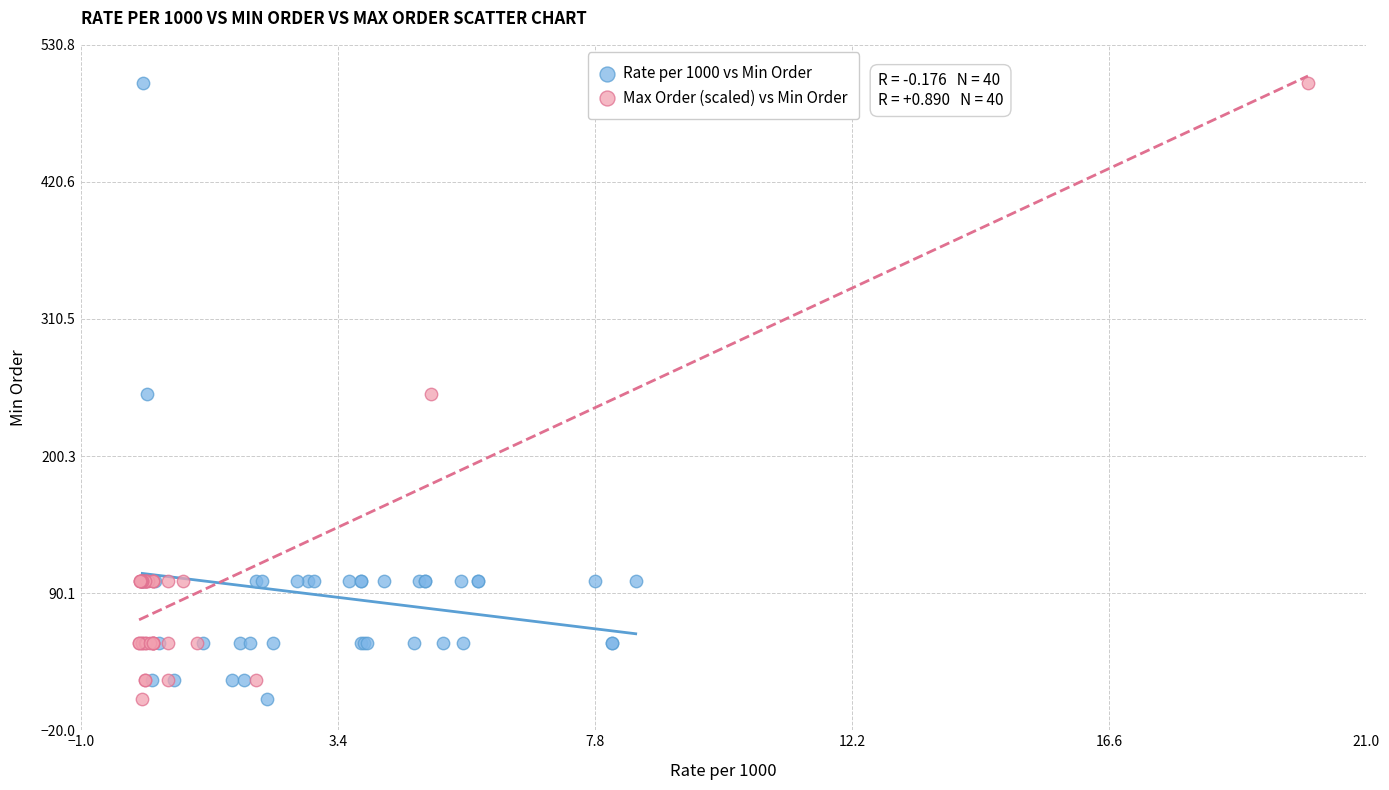

What are all the series names shown in the legend?

Rate per 1000 vs Min Order, Max Order (scaled) vs Min Order